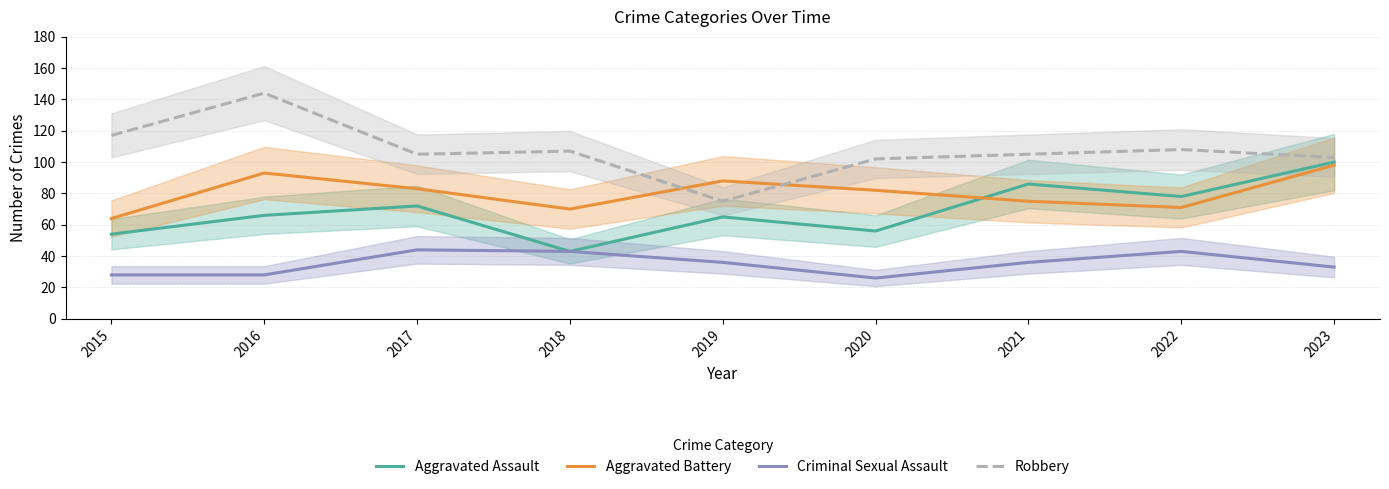

What is the average value of the Criminal Sexual Assault series?

35